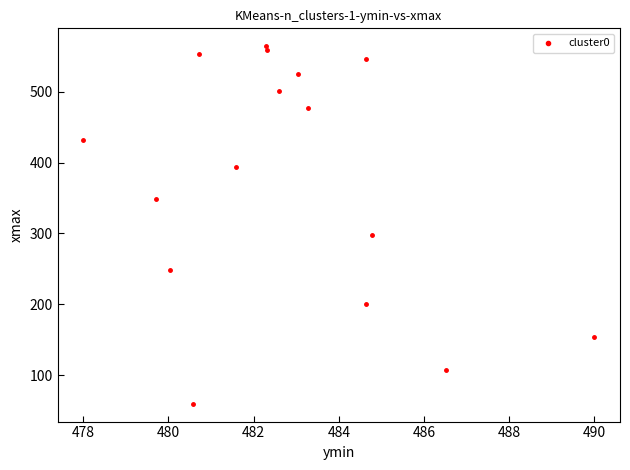

What Y value in the scatter plot is closest to 311?

297.2